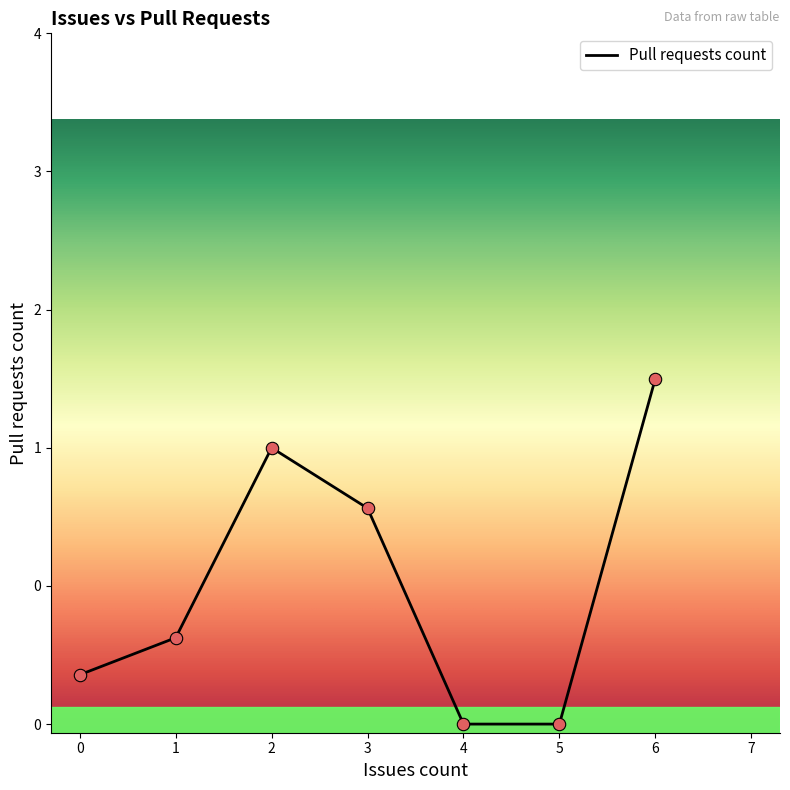

Between 4 and 1, which is larger?

1